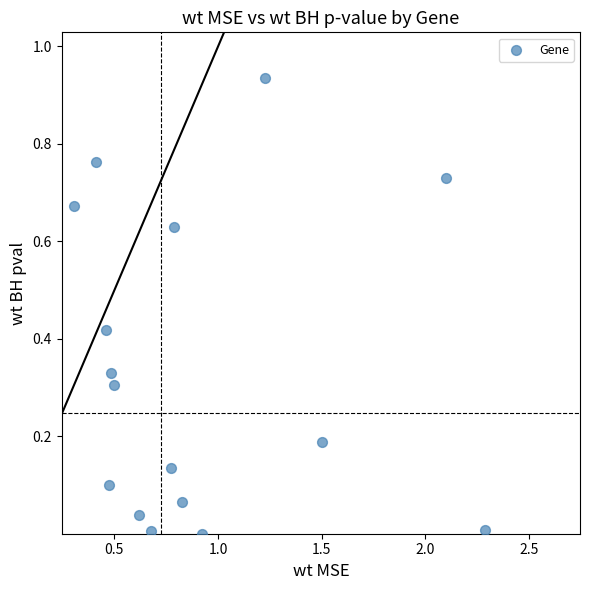

What is the range of X values (max minus min)?

2.0